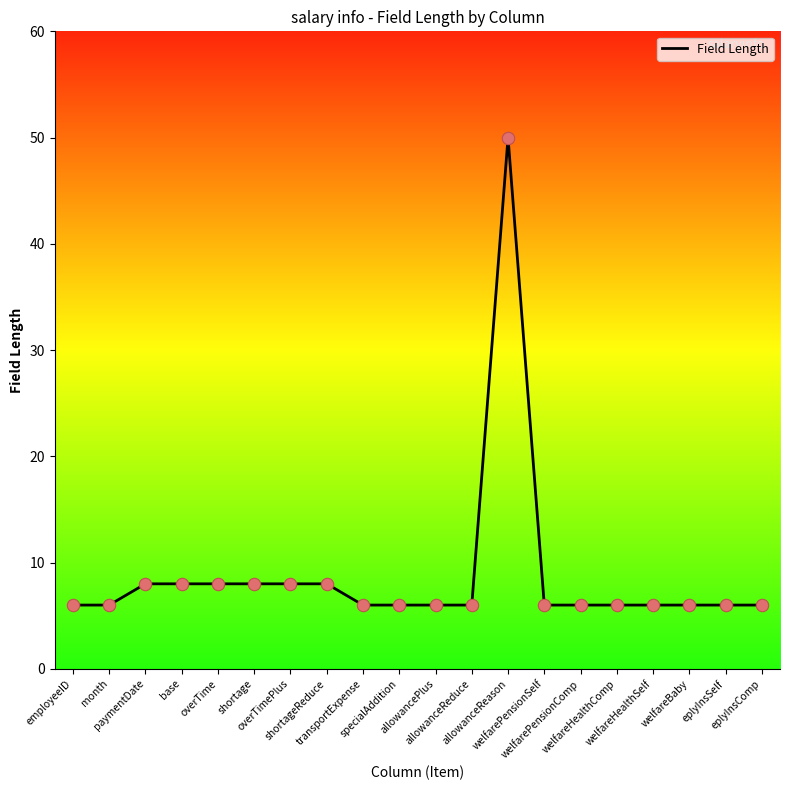

Approximately how many times larger is the value at welfarePensionSelf compared to welfarePensionComp?

1.0